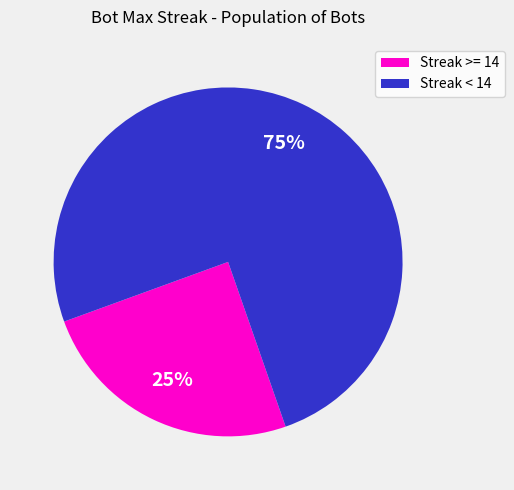

Is the sum of Streak >= 14 and Streak < 14 greater than half?

Yes